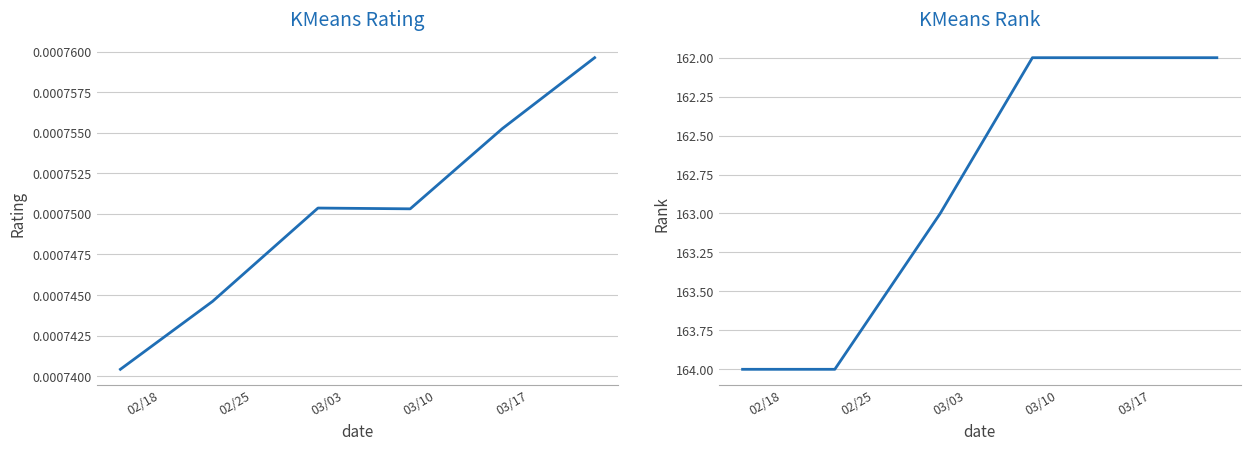

True or false: rank has more than 1 interior local peaks.

False